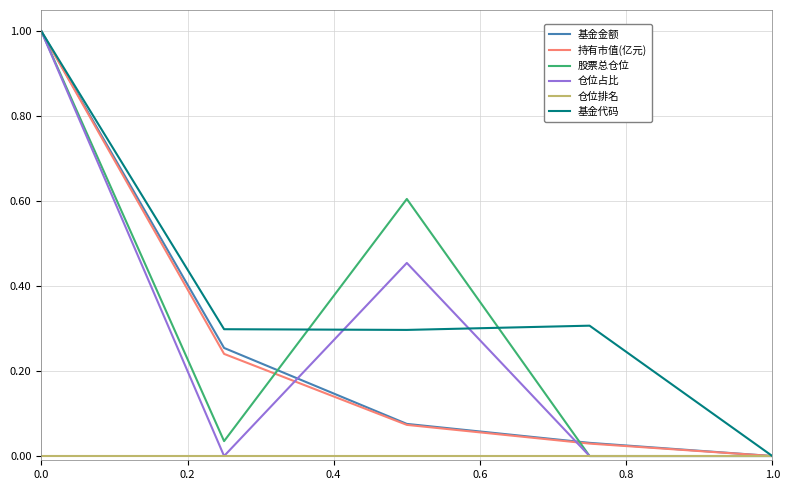

Which series has the largest total across all categories?

基金代码